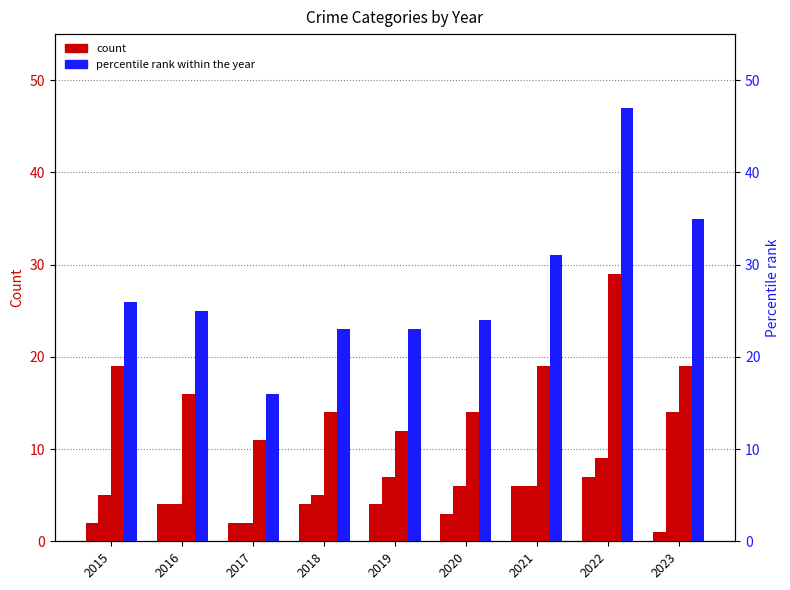

How many distinct data groups are displayed?

4